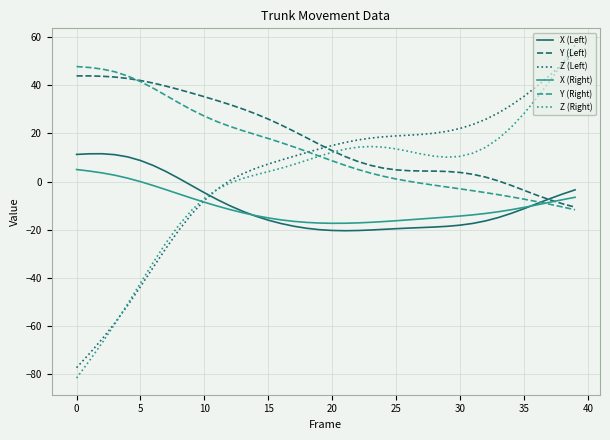

What is the smallest value displayed?

-81.6